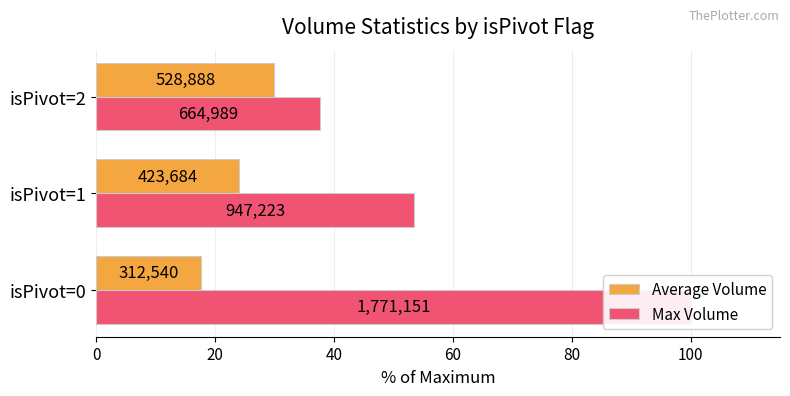

Reading right to left, what are all the values shown in this chart?

Average Volume: 29.9	23.9	17.6
Max Volume: 37.5	53.5	100.0